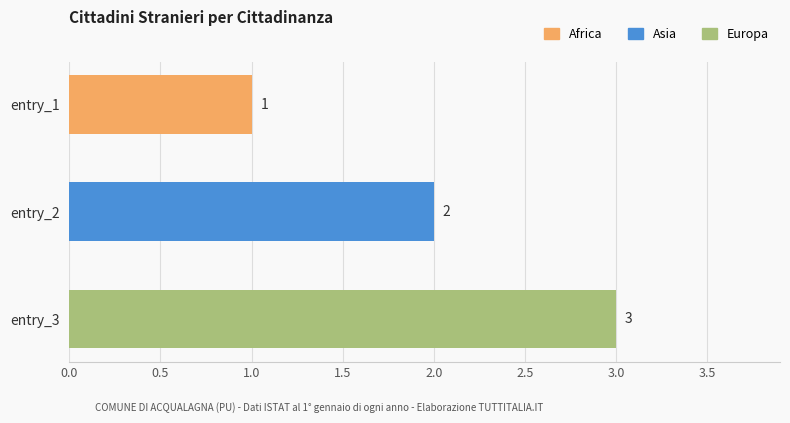

At which label is the value closest to 2?

entry_2